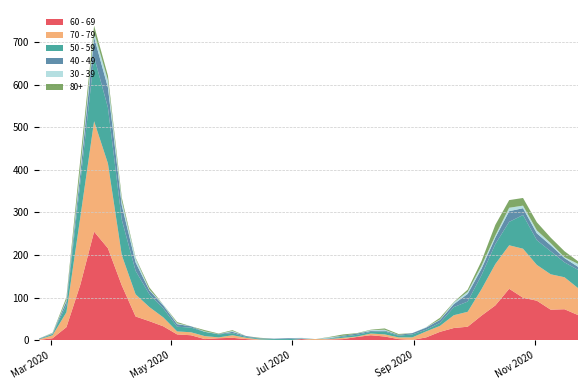

Reading right to left, what are all the values shown in this chart?

60 - 69: 2020-11-23=59	2020-11-16=73	2020-11-09=72	2020-11-02=93	2020-10-26=100	2020-10-19=121	2020-10-12=82	2020-10-05=58	2020-09-28=32	2020-09-21=29	2020-09-14=20	2020-09-07=7	2020-08-31=1	2020-08-24=3	2020-08-17=9	2020-08-10=12	2020-08-03=8	2020-07-27=3	2020-07-20=2	2020-07-13=0	2020-07-06=3	2020-06-29=0	2020-06-22=0	2020-06-15=1	2020-06-08=3	2020-06-01=6	2020-05-25=5	2020-05-18=3	2020-05-11=12	2020-05-04=14	2020-04-27=33	2020-04-20=45	2020-04-13=56	2020-04-06=129	2020-03-30=216	2020-03-23=255	2020-03-16=130	2020-03-09=31	2020-03-02=5	2020-02-24=1
70 - 79: 2020-11-23=63	2020-11-16=75	2020-11-09=83	2020-11-02=84	2020-10-26=115	2020-10-19=102	2020-10-12=97	2020-10-05=62	2020-09-28=35	2020-09-21=30	2020-09-14=14	2020-09-07=14	2020-08-31=6	2020-08-24=4	2020-08-17=5	2020-08-10=4	2020-08-03=1	2020-07-27=3	2020-07-20=1	2020-07-13=3	2020-07-06=0	2020-06-29=0	2020-06-22=1	2020-06-15=1	2020-06-08=3	2020-06-01=6	2020-05-25=2	2020-05-18=7	2020-05-11=7	2020-05-04=7	2020-04-27=21	2020-04-20=33	2020-04-13=52	2020-04-06=71	2020-03-30=199	2020-03-23=259	2020-03-16=158	2020-03-09=35	2020-03-02=7	2020-02-24=1
50 - 59: 2020-11-23=43	2020-11-16=35	2020-11-09=54	2020-11-02=58	2020-10-26=79	2020-10-19=55	2020-10-12=47	2020-10-05=33	2020-09-28=24	2020-09-21=19	2020-09-14=7	2020-09-07=4	2020-08-31=7	2020-08-24=4	2020-08-17=7	2020-08-10=4	2020-08-03=4	2020-07-27=3	2020-07-20=1	2020-07-13=0	2020-07-06=1	2020-06-29=3	2020-06-22=2	2020-06-15=2	2020-06-08=2	2020-06-01=5	2020-05-25=7	2020-05-18=10	2020-05-11=11	2020-05-04=11	2020-04-27=21	2020-04-20=30	2020-04-13=55	2020-04-06=83	2020-03-30=131	2020-03-23=151	2020-03-16=81	2020-03-09=17	2020-03-02=3	2020-02-24=1
40 - 49: 2020-11-23=7	2020-11-16=10	2020-11-09=14	2020-11-02=16	2020-10-26=16	2020-10-19=25	2020-10-12=15	2020-10-05=15	2020-09-28=18	2020-09-21=7	2020-09-14=7	2020-09-07=5	2020-08-31=3	2020-08-24=2	2020-08-17=2	2020-08-10=2	2020-08-03=3	2020-07-27=2	2020-07-20=1	2020-07-13=0	2020-07-06=1	2020-06-29=2	2020-06-22=1	2020-06-15=1	2020-06-08=2	2020-06-01=3	2020-05-25=1	2020-05-18=0	2020-05-11=3	2020-05-04=6	2020-04-27=7	2020-04-20=9	2020-04-13=20	2020-04-06=34	2020-03-30=47	2020-03-23=46	2020-03-16=21	2020-03-09=9	2020-03-02=1	2020-02-24=1
30 - 39: 2020-11-23=7	2020-11-16=2	2020-11-09=5	2020-11-02=7	2020-10-26=6	2020-10-19=8	2020-10-12=5	2020-10-05=7	2020-09-28=5	2020-09-21=4	2020-09-14=1	2020-09-07=1	2020-08-31=0	2020-08-24=0	2020-08-17=2	2020-08-10=2	2020-08-03=0	2020-07-27=0	2020-07-20=2	2020-07-13=0	2020-07-06=1	2020-06-29=0	2020-06-22=0	2020-06-15=0	2020-06-08=0	2020-06-01=2	2020-05-25=0	2020-05-18=1	2020-05-11=0	2020-05-04=2	2020-04-27=2	2020-04-20=2	2020-04-13=9	2020-04-06=10	2020-03-30=17	2020-03-23=12	2020-03-16=12	2020-03-09=3	2020-03-02=1	2020-02-24=0
80+: 2020-11-23=6	2020-11-16=14	2020-11-09=13	2020-11-02=19	2020-10-26=18	2020-10-19=18	2020-10-12=25	2020-10-05=11	2020-09-28=5	2020-09-21=1	2020-09-14=4	2020-09-07=0	2020-08-31=0	2020-08-24=2	2020-08-17=3	2020-08-10=1	2020-08-03=1	2020-07-27=3	2020-07-20=1	2020-07-13=0	2020-07-06=0	2020-06-29=0	2020-06-22=0	2020-06-15=1	2020-06-08=0	2020-06-01=2	2020-05-25=1	2020-05-18=3	2020-05-11=0	2020-05-04=3	2020-04-27=0	2020-04-20=5	2020-04-13=2	2020-04-06=8	2020-03-30=11	2020-03-23=15	2020-03-16=21	2020-03-09=6	2020-03-02=1	2020-02-24=0